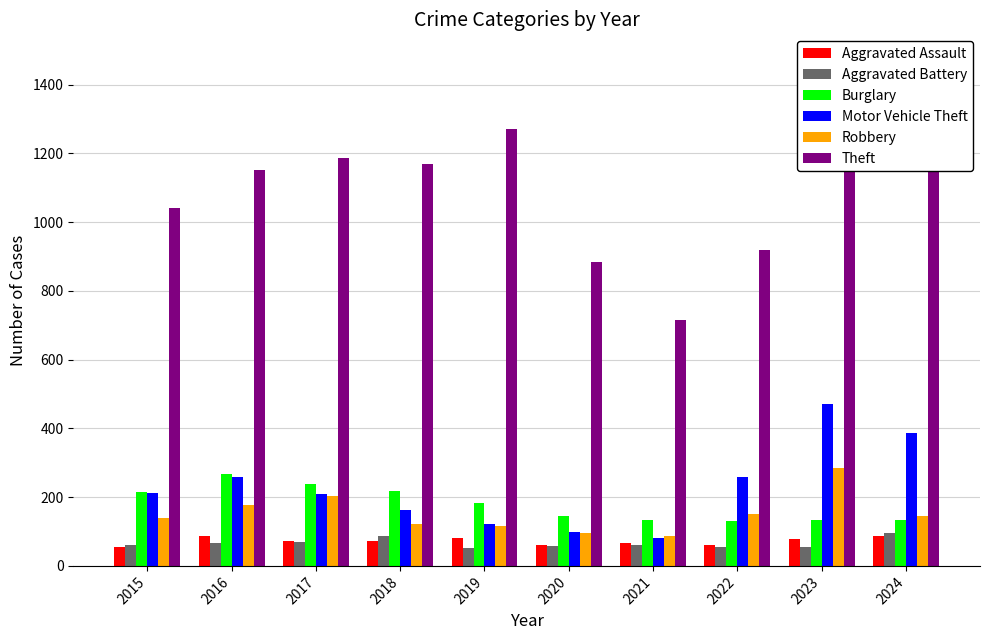

The Burglary series shows 347 at 2018. True or false?

False